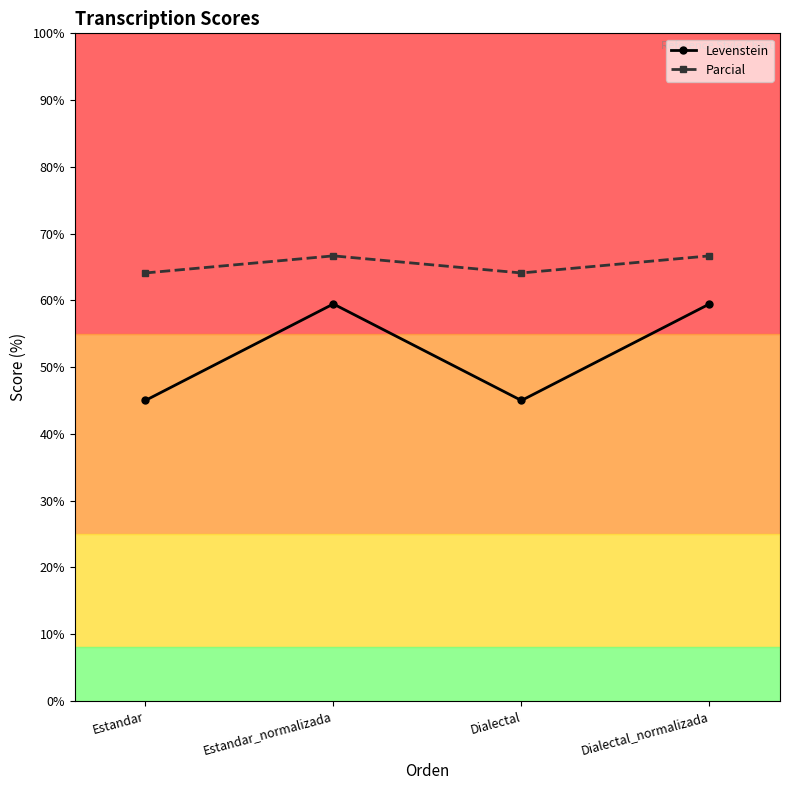

Where is the first local maximum for Parcial?

Estandar_normalizada